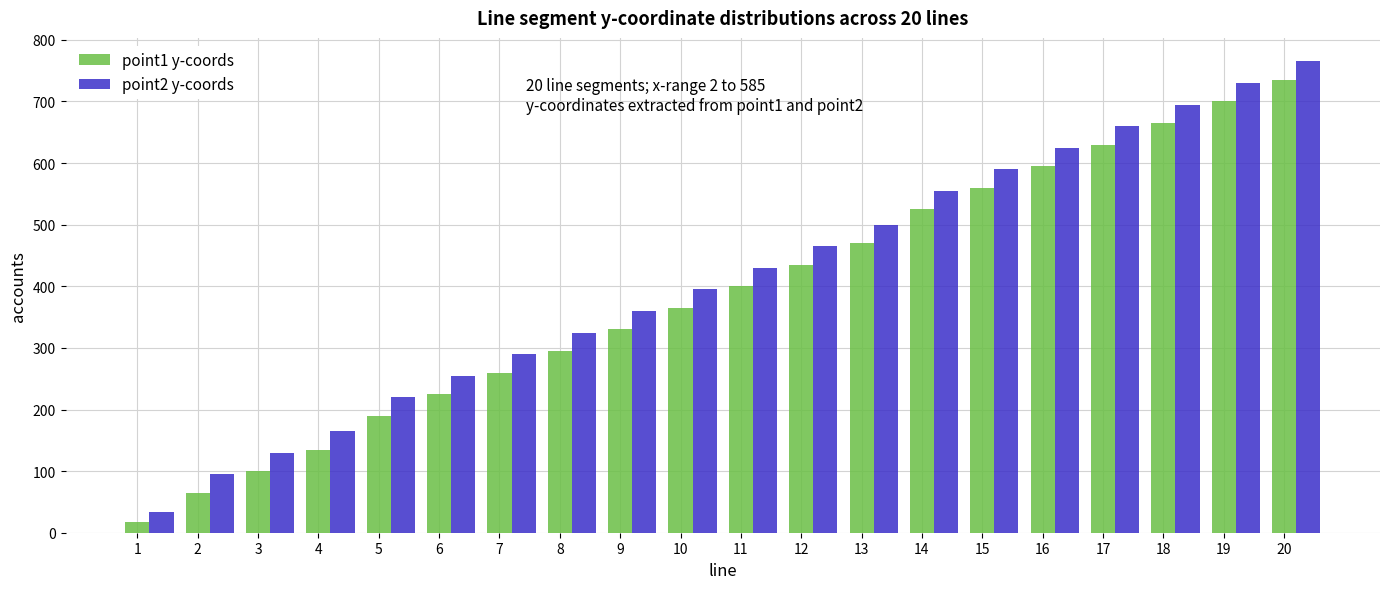

What is the difference between the maximum and minimum values in the point1 y-coords series?

718